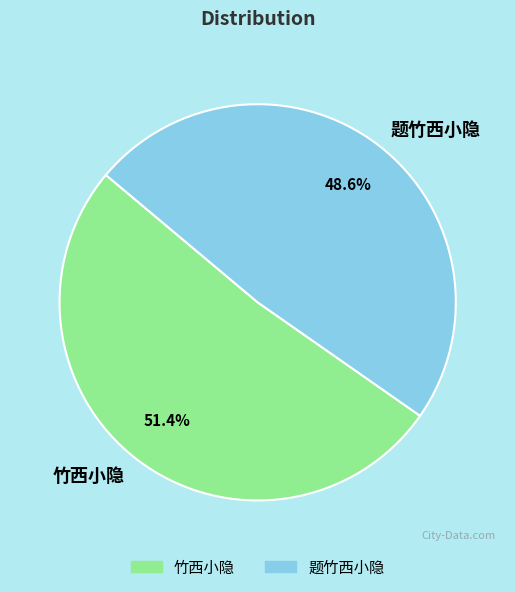

Between 竹西小隐 and 题竹西小隐, which is larger?

竹西小隐